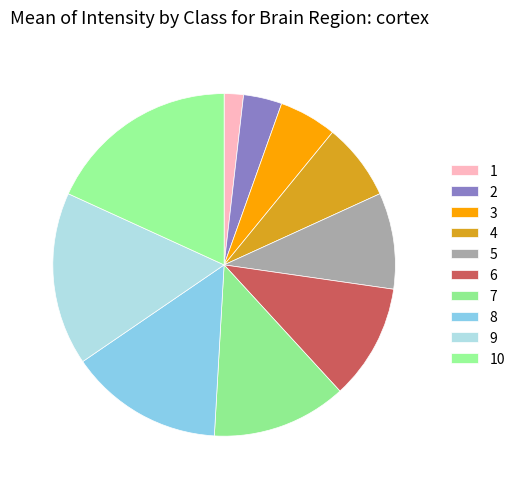

To the nearest percent, what is the combined percentage of 9 and 4?

24%